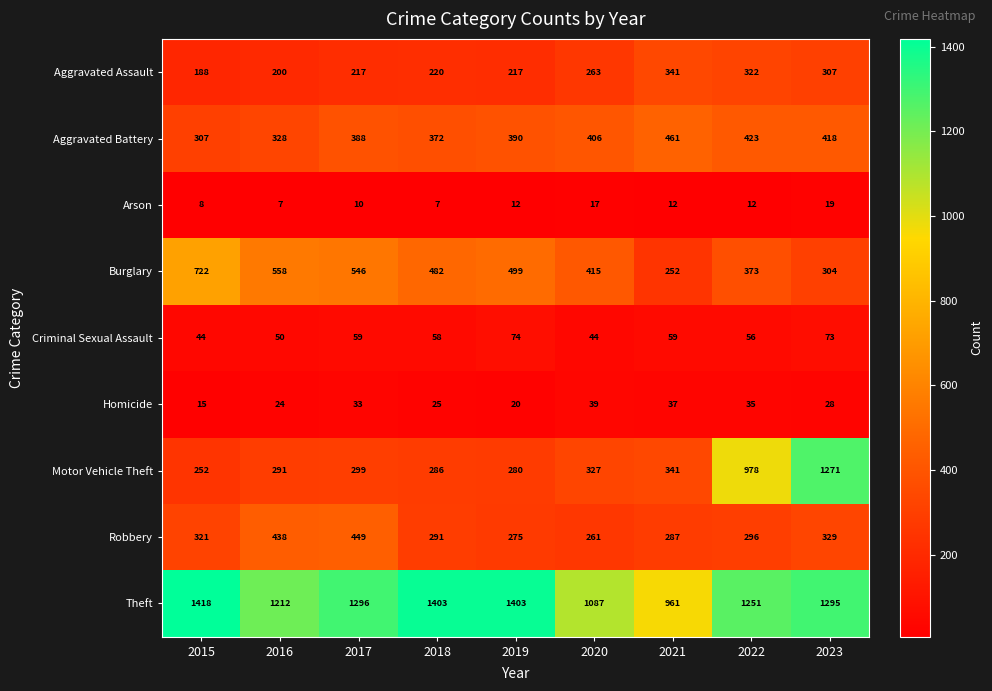

At how many categories does at least one series exceed 144?

9